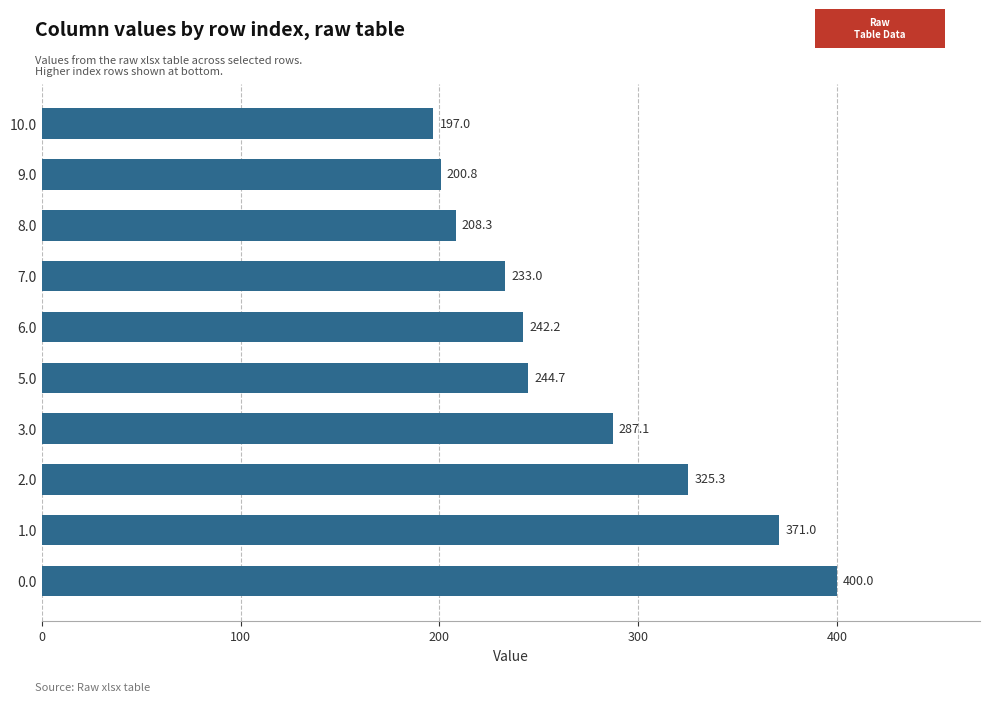

Reading top to bottom, extract all data points from this chart.

10.0=197.0	9.0=200.8	8.0=208.3	7.0=233.0	6.0=242.2	5.0=244.7	3.0=287.1	2.0=325.3	1.0=371.0	0.0=400.0